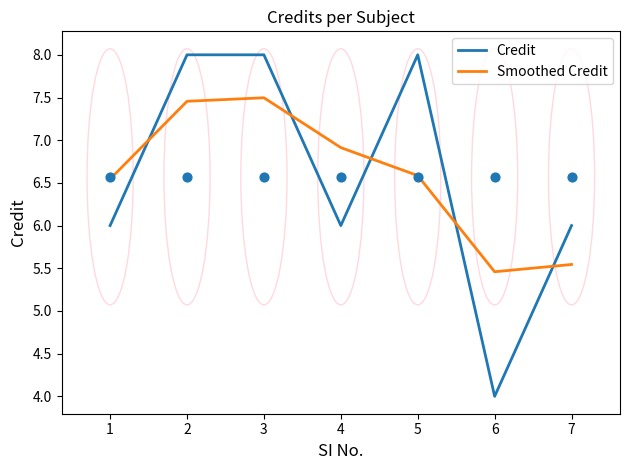

Which series reaches the maximum Y coordinate?

Credit